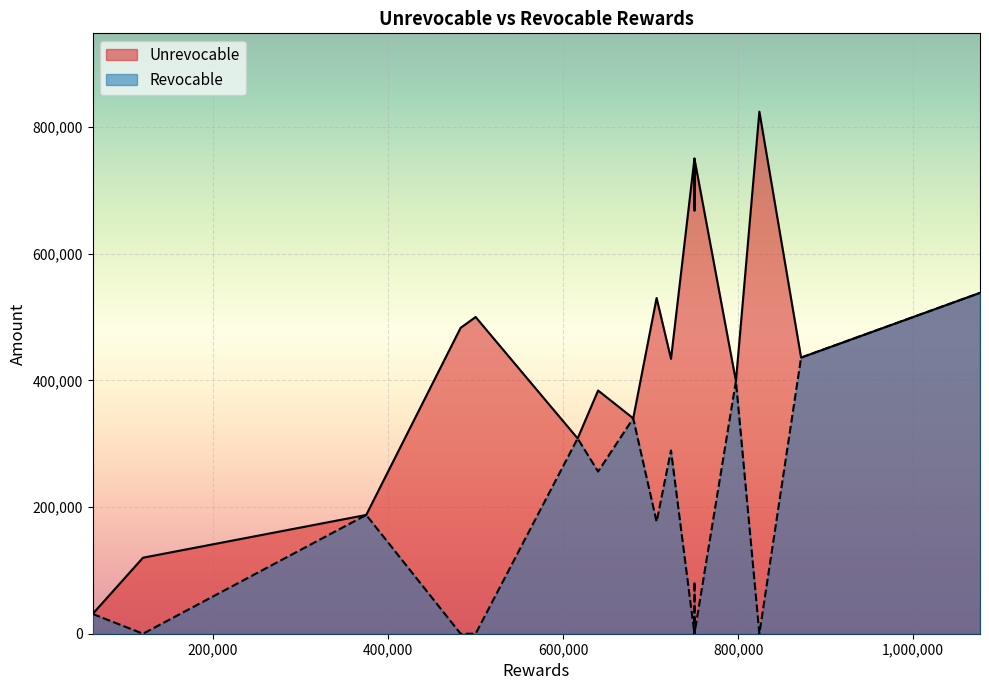

True or false: Unrevocable and Revocable intersect in this chart.

False